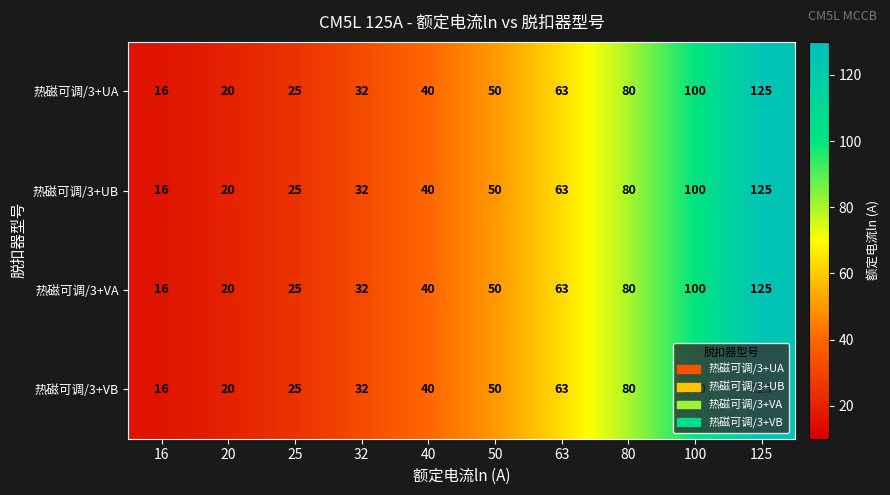

Count the number of categories in the chart.

10